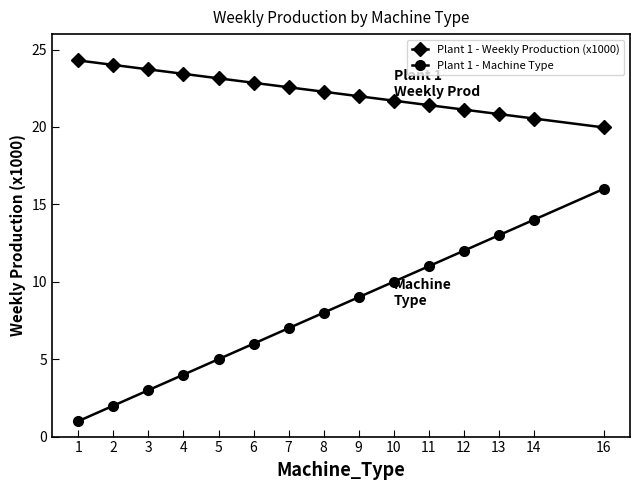

Does the chart have visible grid lines?

No